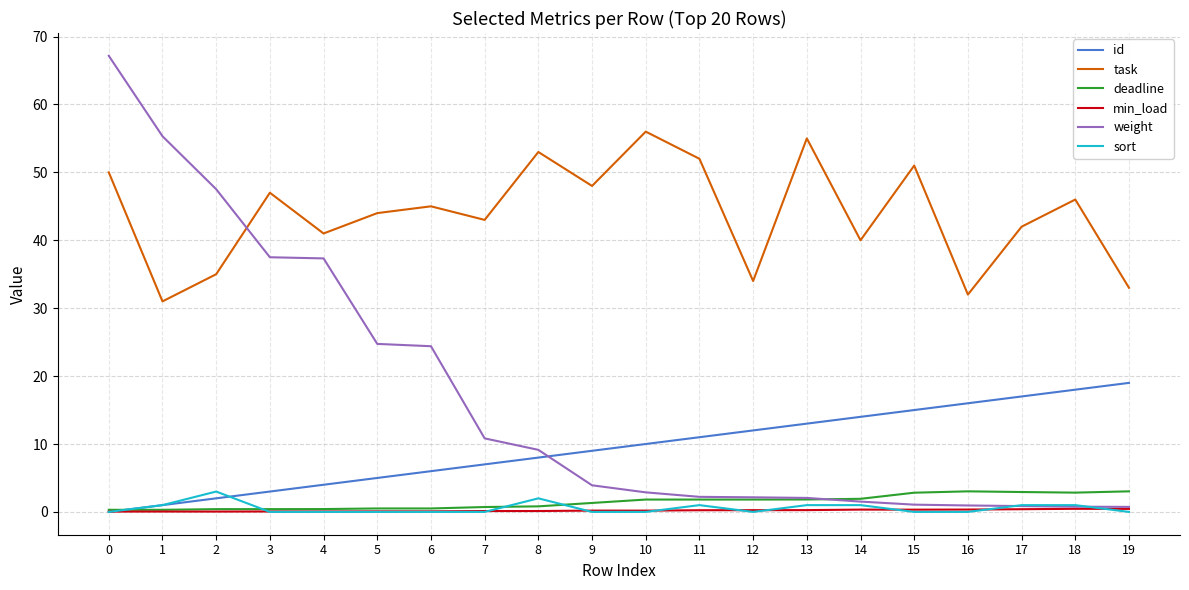

After their last crossing, which series has the higher values: deadline or sort?

deadline